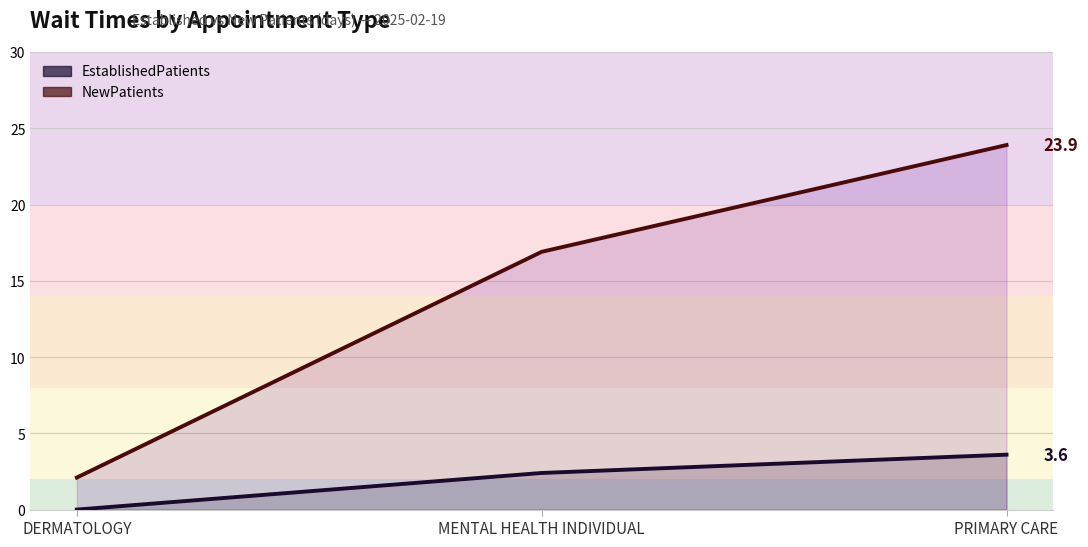

What are all the series names shown in the legend?

EstablishedPatients, NewPatients